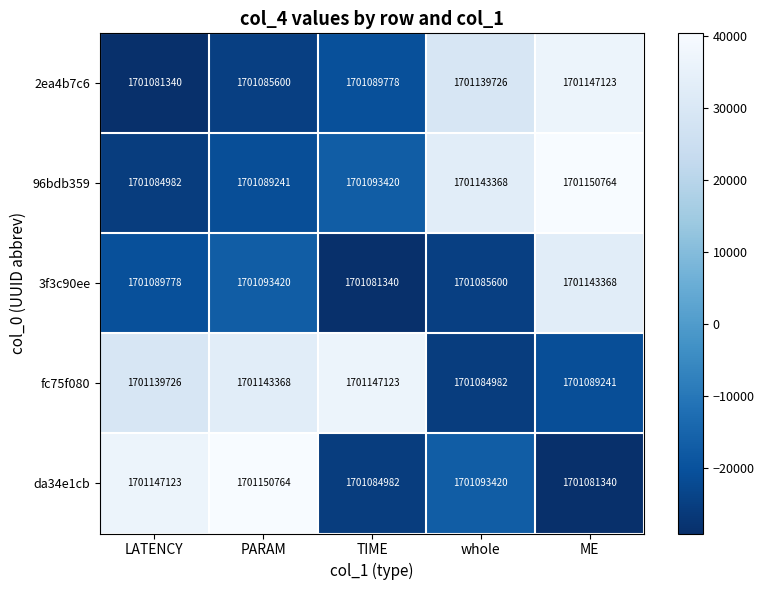

List the labels in order of 3f3c90ee value, largest first.

ME, PARAM, LATENCY, whole, TIME